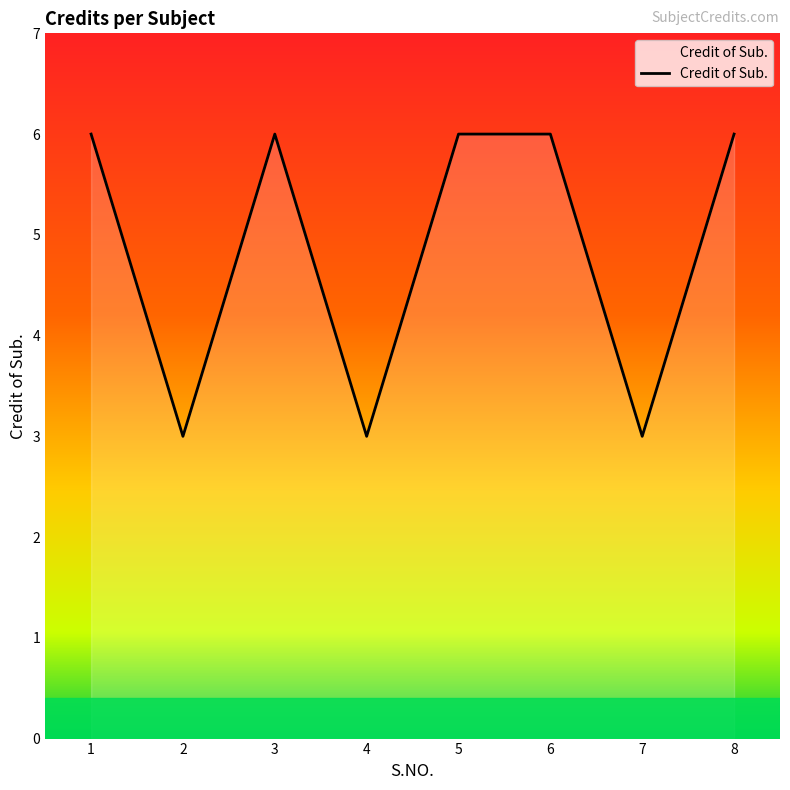

Reading left to right, transcribe all the data shown in this chart.

6	3	6	3	6	6	3	6